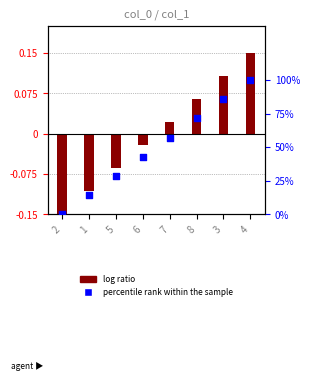

Is the value of percentile rank at 8 greater than the value of col_1 at 8?

Yes